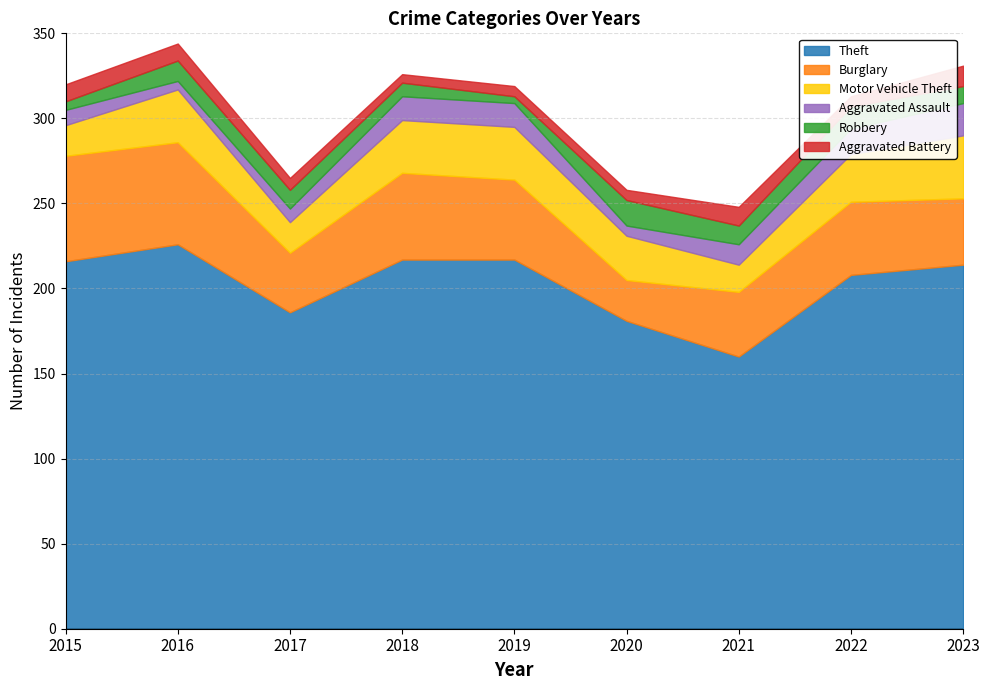

Reading right to left, extract all data points from this chart.

Theft: 2023=214	2022=208	2021=160	2020=181	2019=217	2018=217	2017=186	2016=226	2015=216
Burglary: 2023=39	2022=43	2021=38	2020=24	2019=47	2018=51	2017=35	2016=60	2015=62
Motor Vehicle Theft: 2023=37	2022=28	2021=16	2020=26	2019=31	2018=31	2017=18	2016=31	2015=18
Aggravated Assault: 2023=19	2022=15	2021=12	2020=6	2019=14	2018=14	2017=8	2016=5	2015=9
Robbery: 2023=10	2022=13	2021=11	2020=15	2019=4	2018=8	2017=11	2016=12	2015=5
Aggravated Battery: 2023=12	2022=6	2021=11	2020=6	2019=6	2018=5	2017=7	2016=10	2015=10